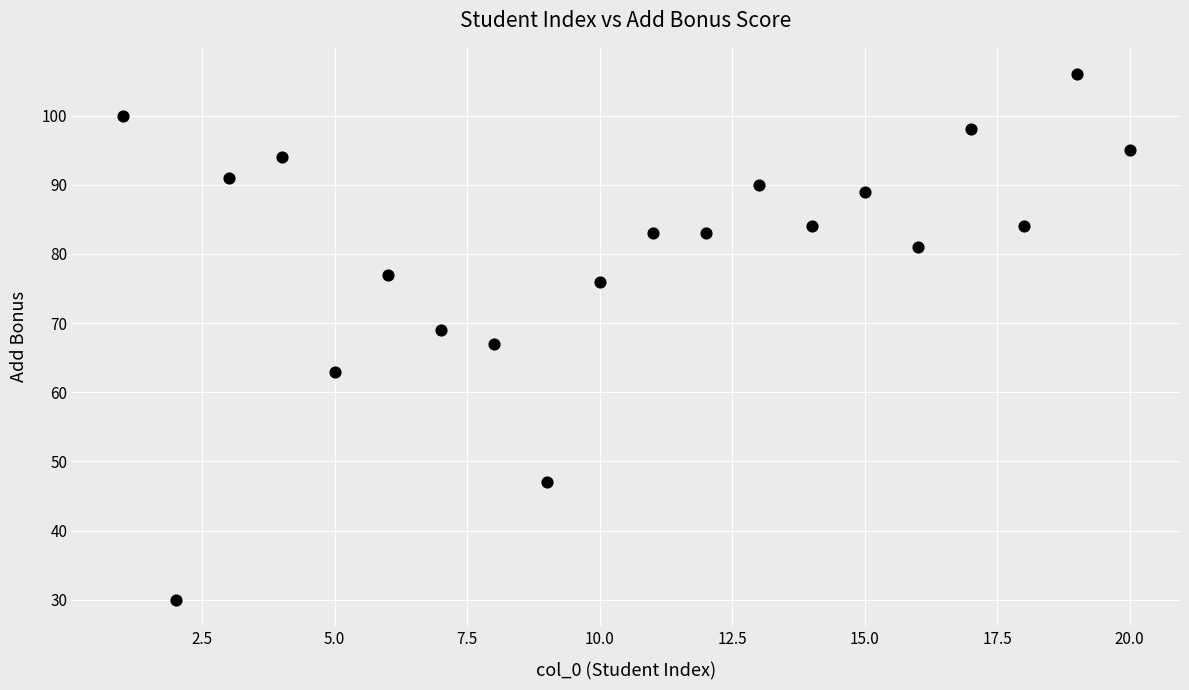

What is the range of Y values (max minus min)?

76